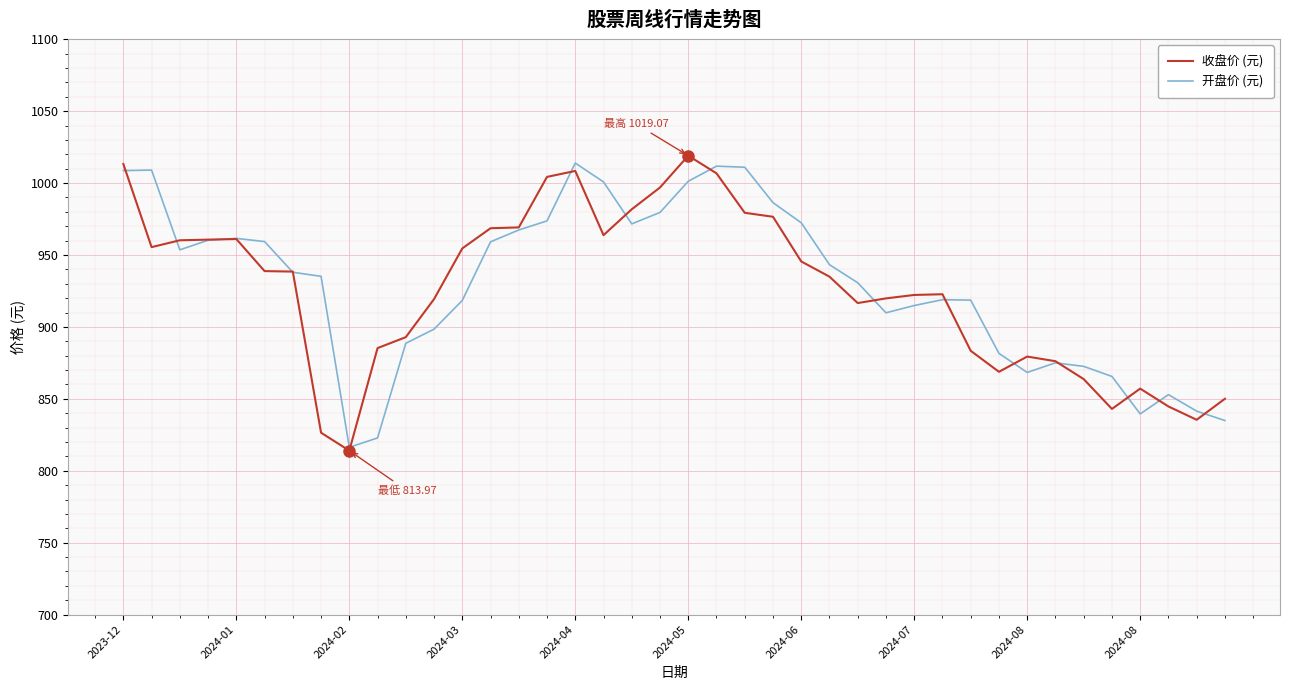

What is the greatest value displayed?

1019.1